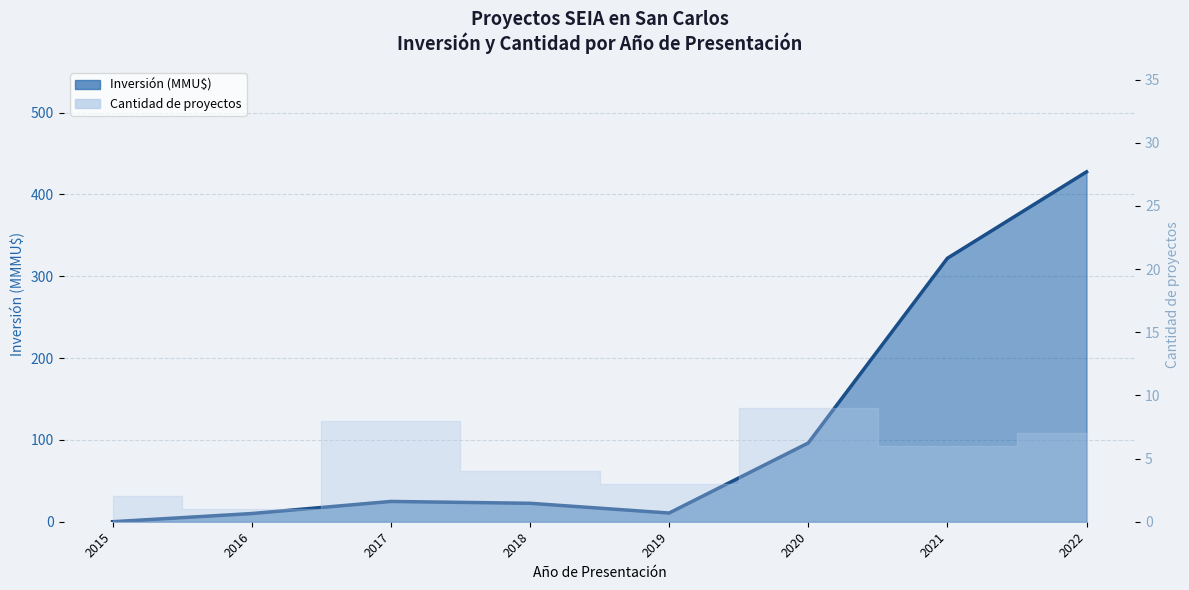

True or false: the data shows 60.5 at 2020.

False